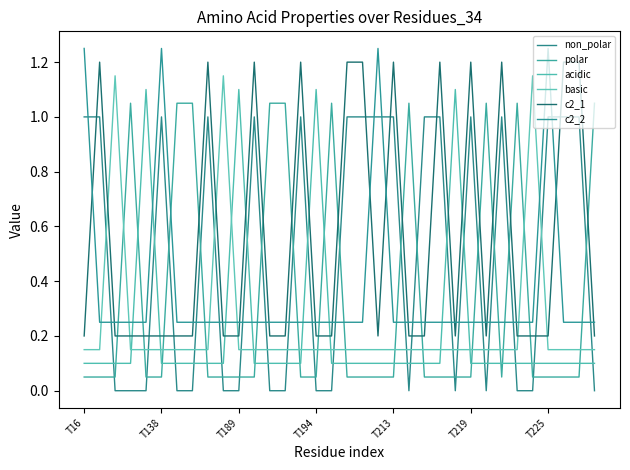

How many lines are shown in the chart?

6